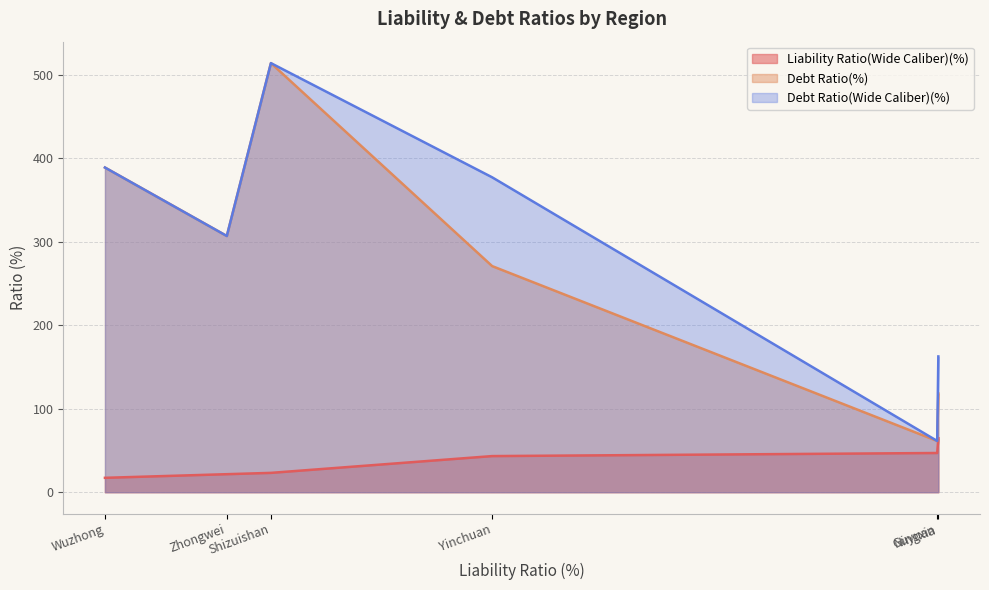

What is the maximum value shown in the chart?

514.0